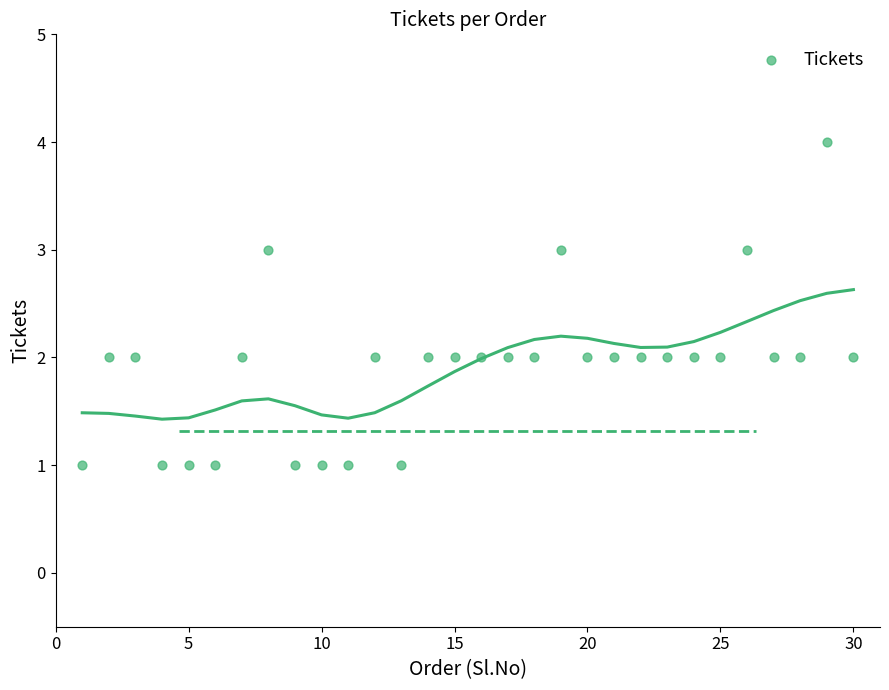

What is the range of X values (max minus min)?

29